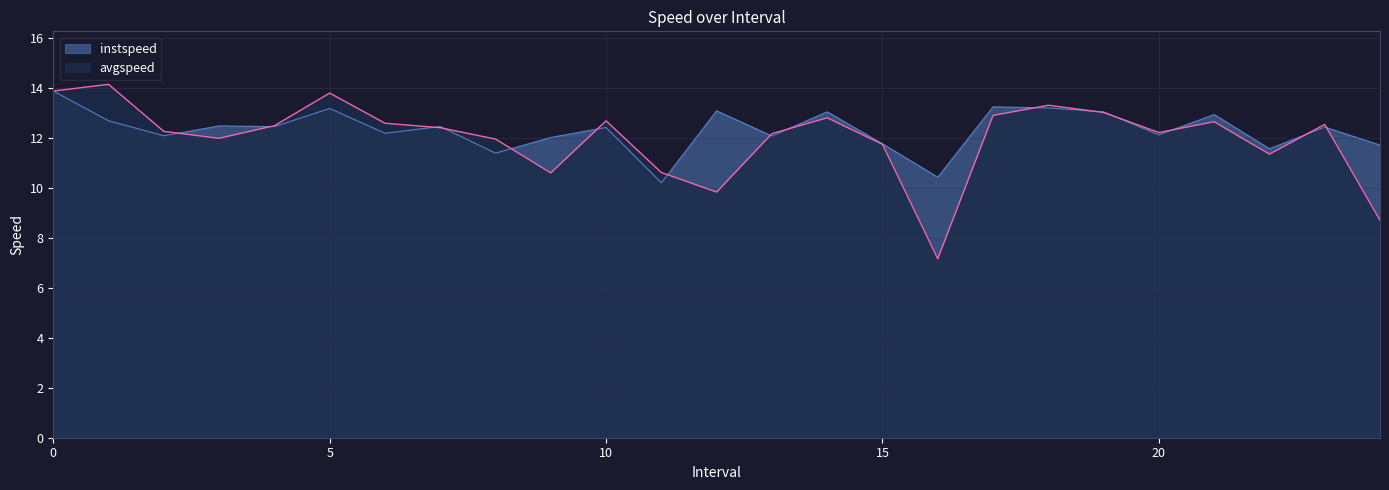

What is the value of the instspeed point at the 14th from the left?

12.1